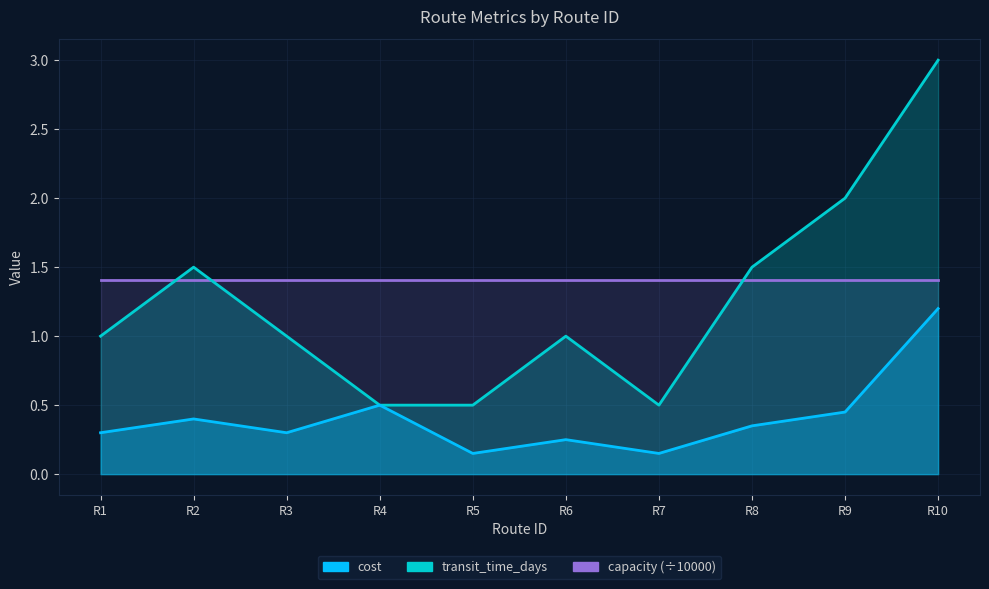

What is the difference between the highest and lowest values at R6?

0.8